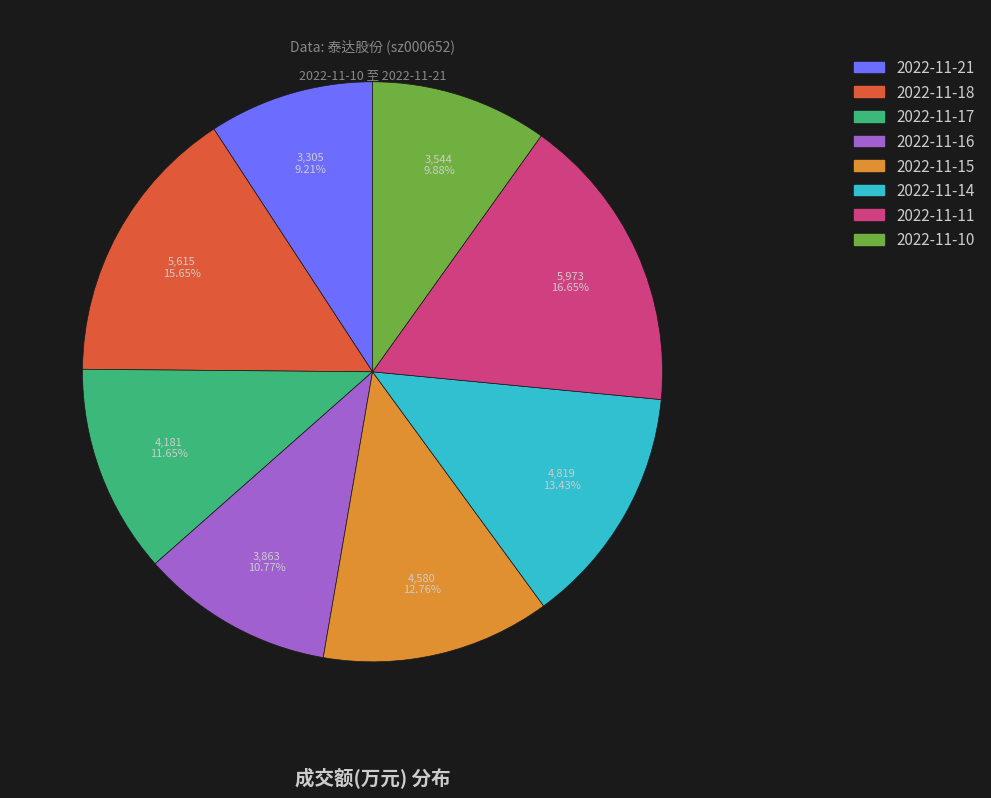

Count the number of slices in the pie.

8